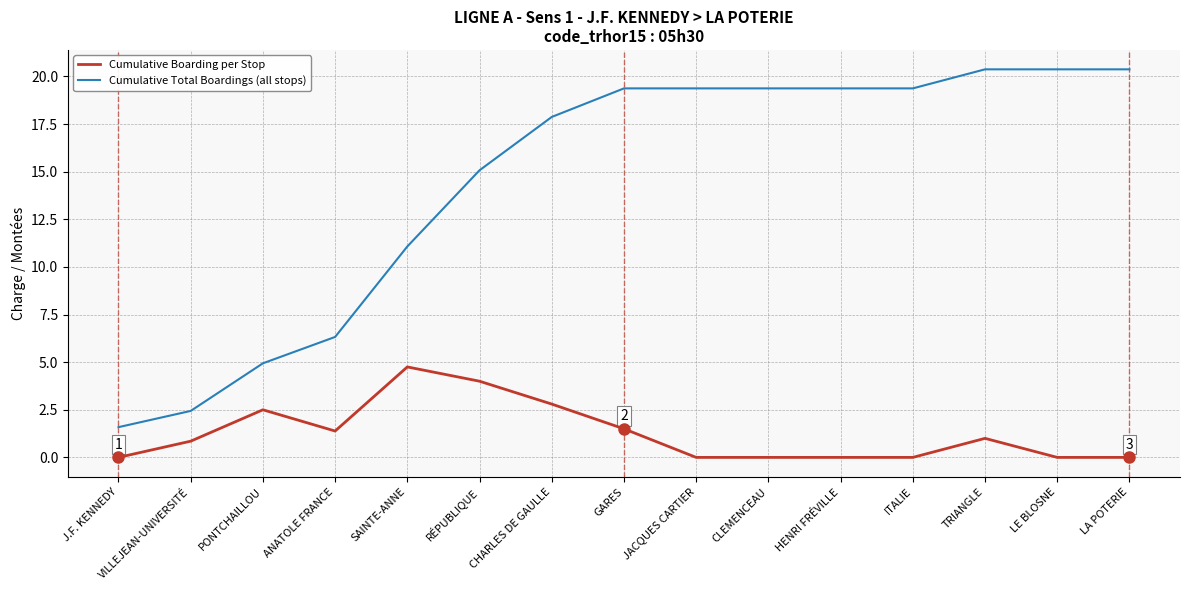

At how many categories does at least one series exceed 10?

11